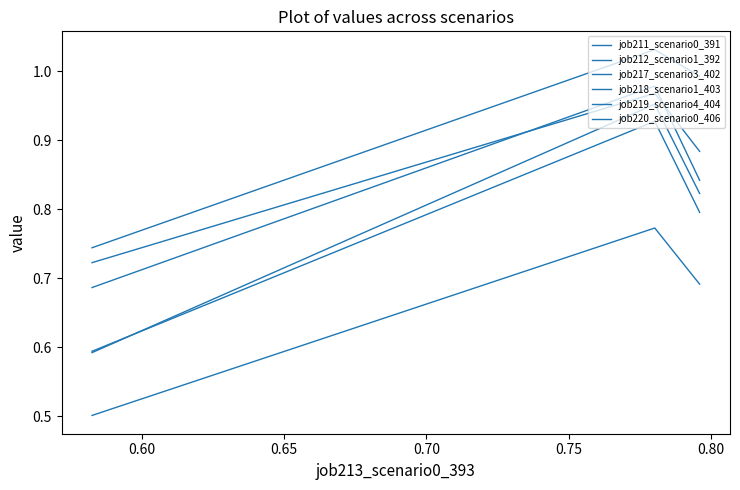

What is the difference between the second highest and minimum values in the job220_scenario0_406 series?

0.2